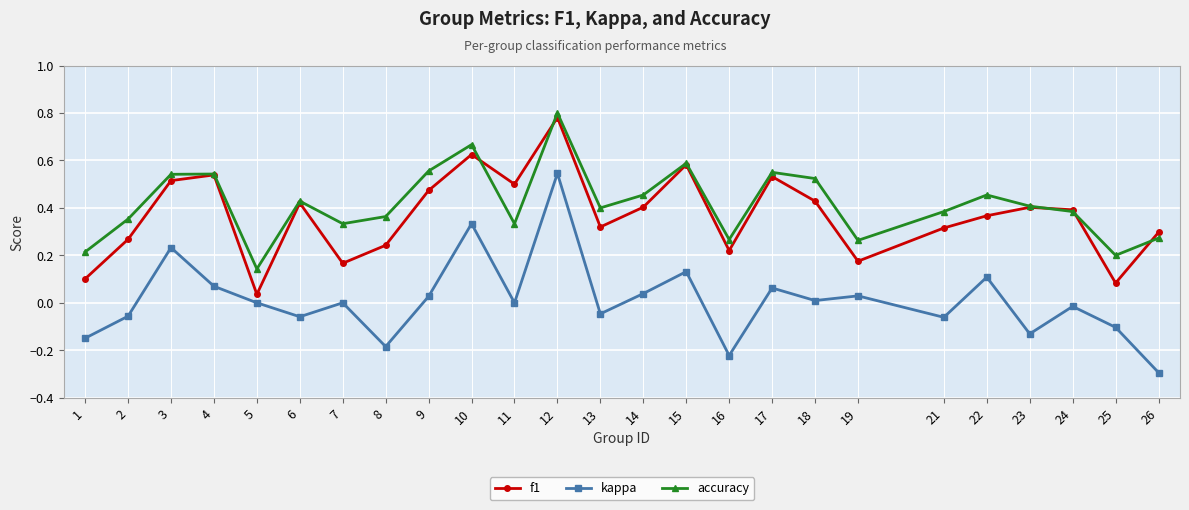

At which category is the sum across all series the highest?

12